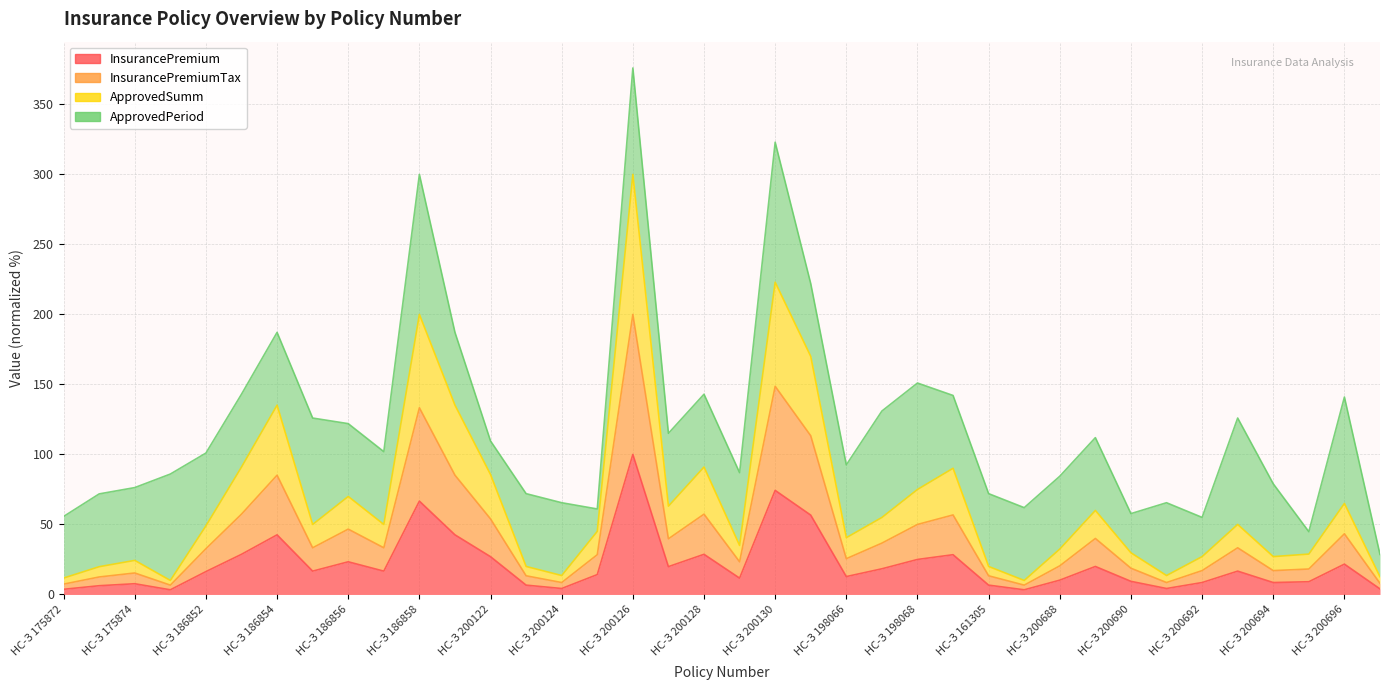

At which label does InsurancePremium first exceed 16?

НС-З 186852